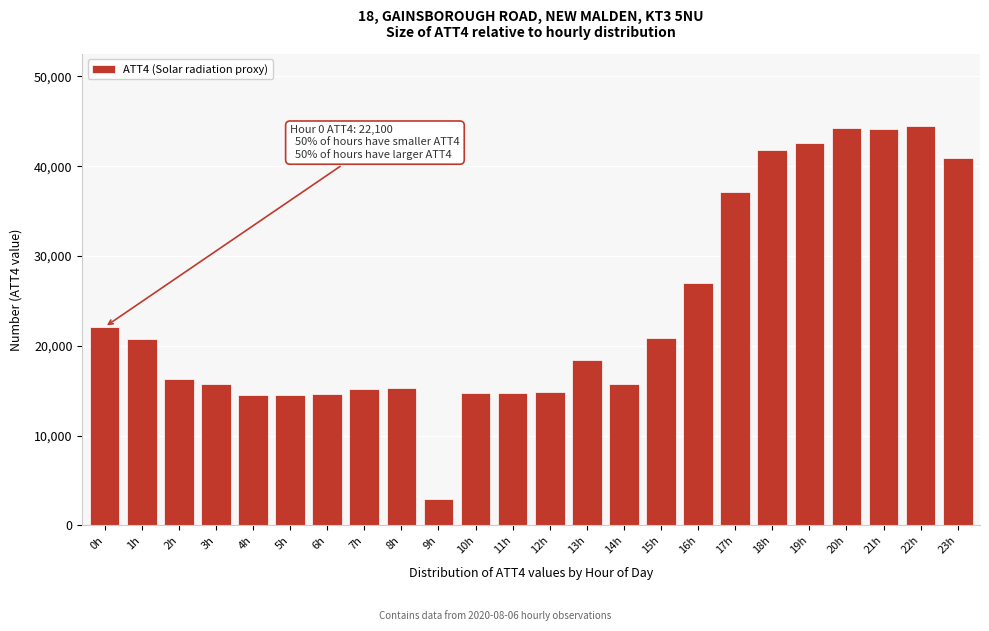

What is the label of the 22nd bar from the right?

2h